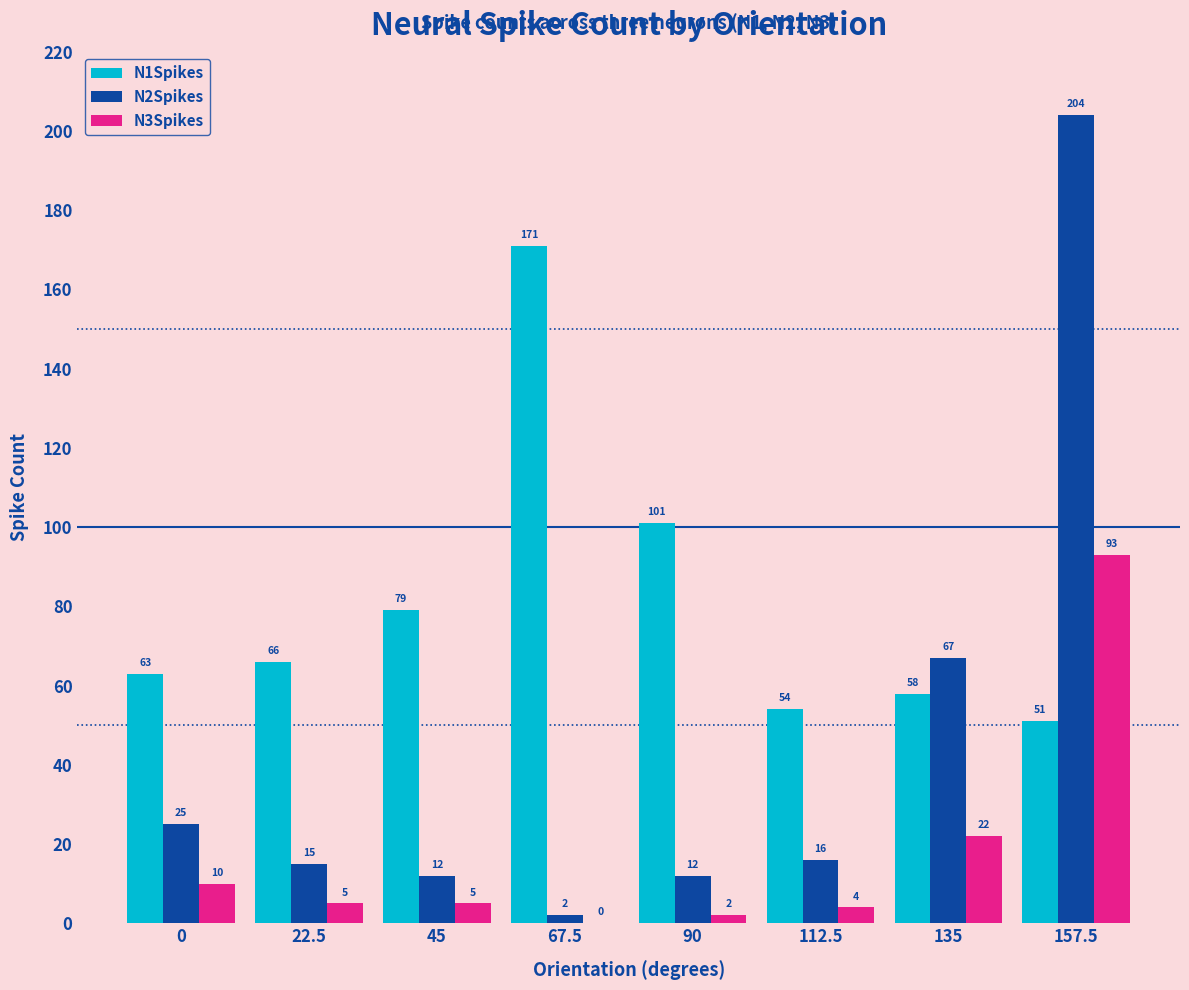

Is the value of N3Spikes at 135 greater than the value of N1Spikes at 157.5?

No